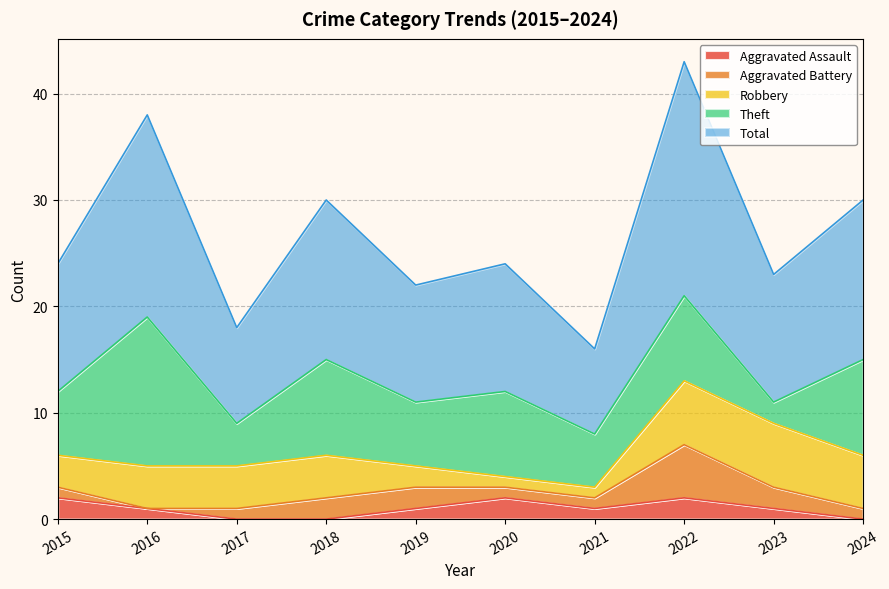

Where does the Aggravated Assault series first go above 1?

2015